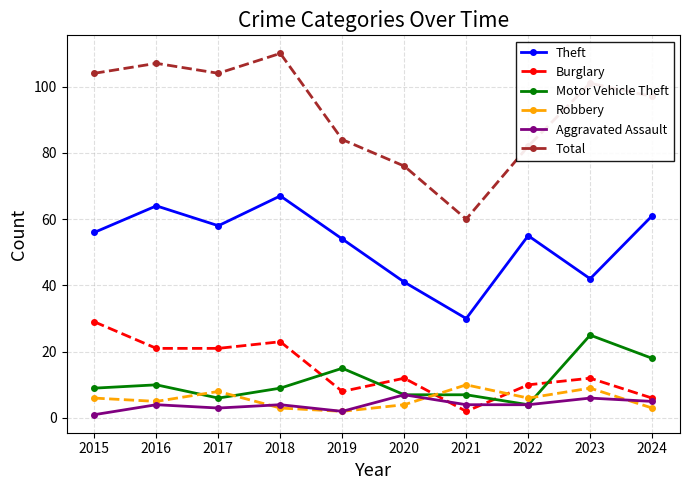

How many lines are shown in the chart?

6